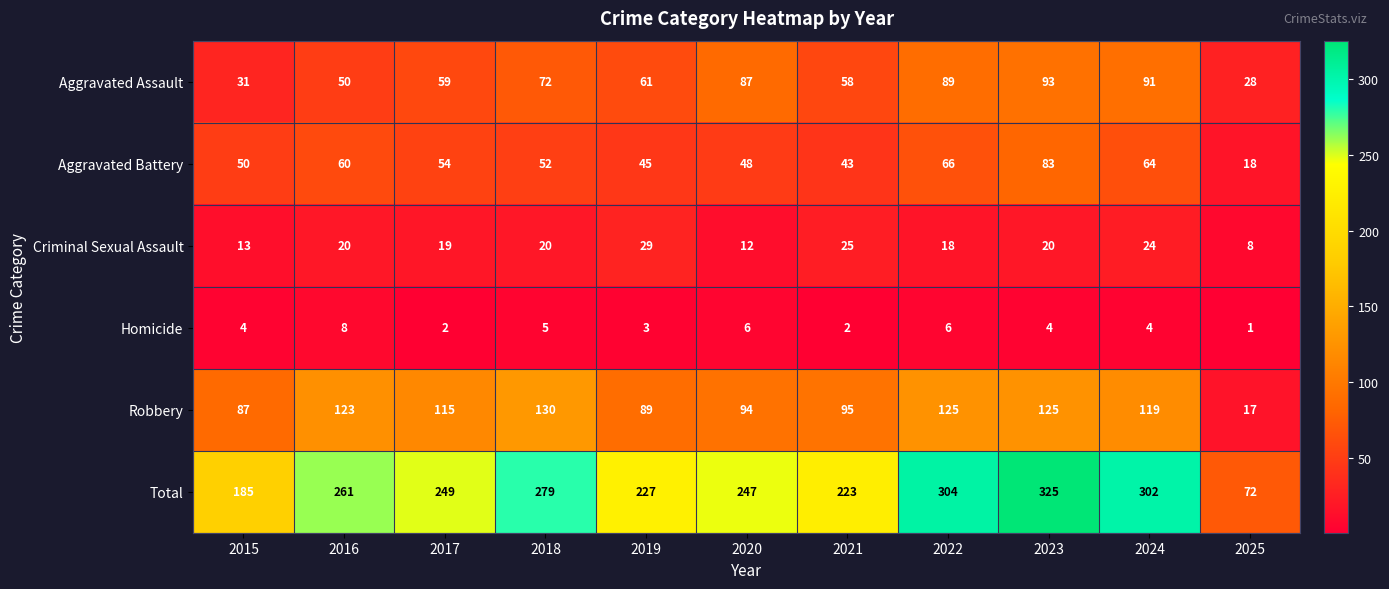

Between 2017 and 2021, which series saw the biggest shift?

Total